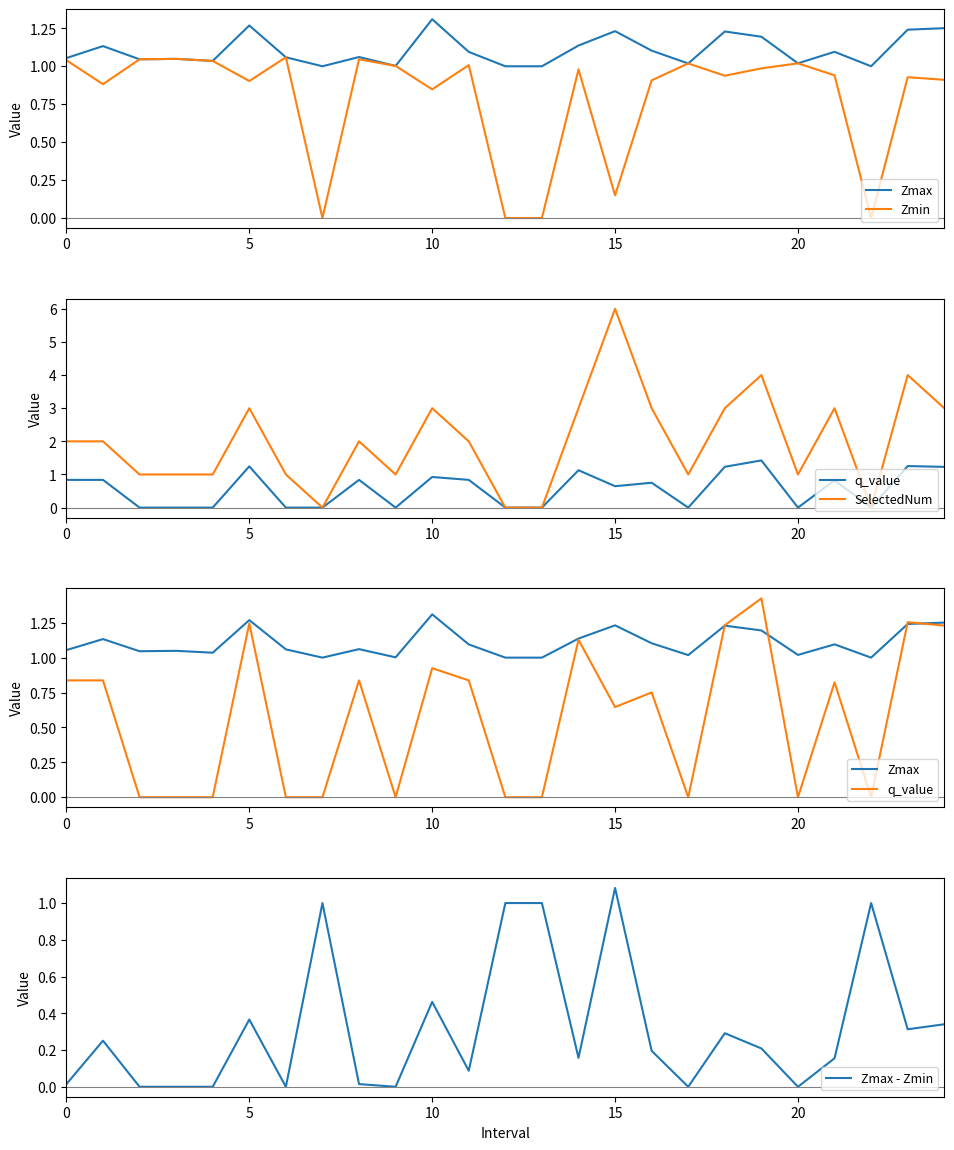

Which category has the lowest value across all series?

7